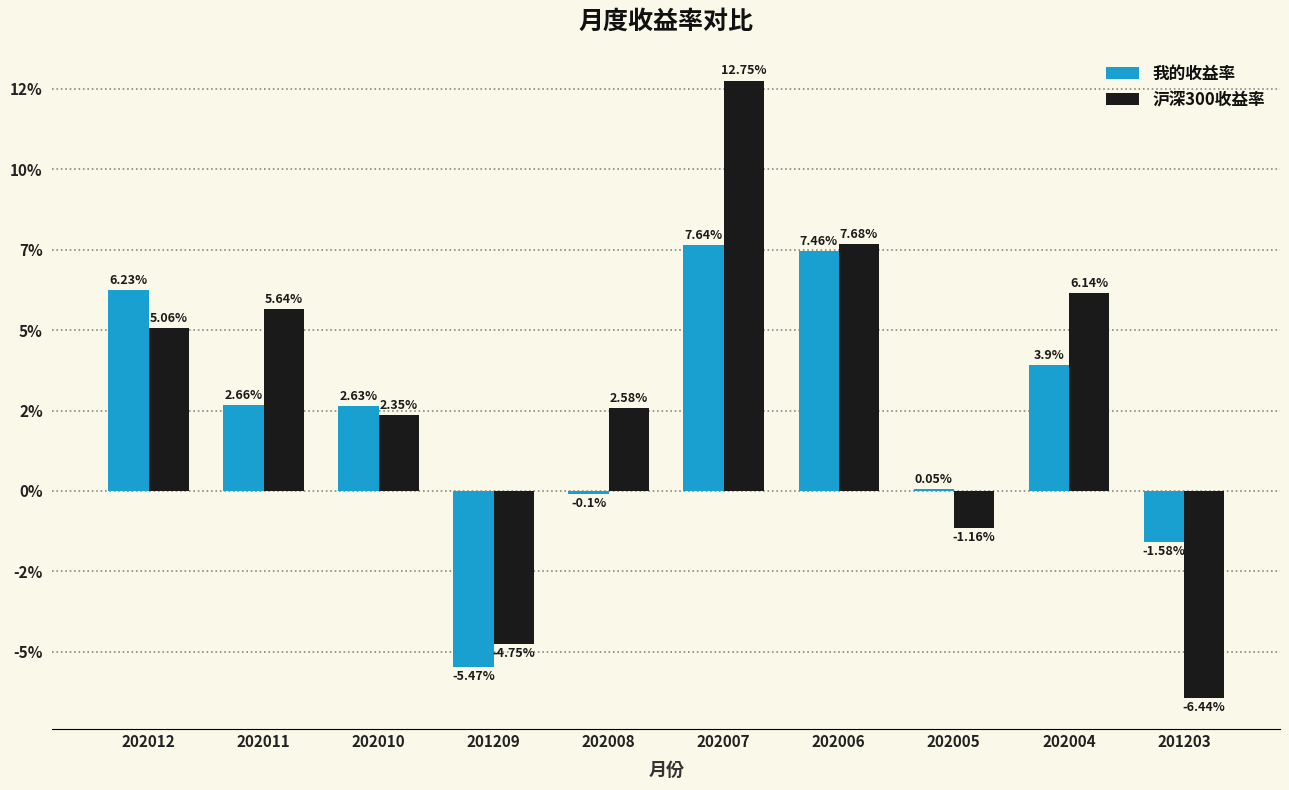

Reading left to right, list all the values displayed in this chart.

我的收益率: 202012=6.2	202011=2.7	202010=2.6	201209=-5.5	202008=-0.1	202007=7.6	202006=7.5	202005=0.1	202004=3.9	201203=-1.6
沪深300收益率: 202012=5.1	202011=5.6	202010=2.4	201209=-4.8	202008=2.6	202007=12.8	202006=7.7	202005=-1.2	202004=6.1	201203=-6.4